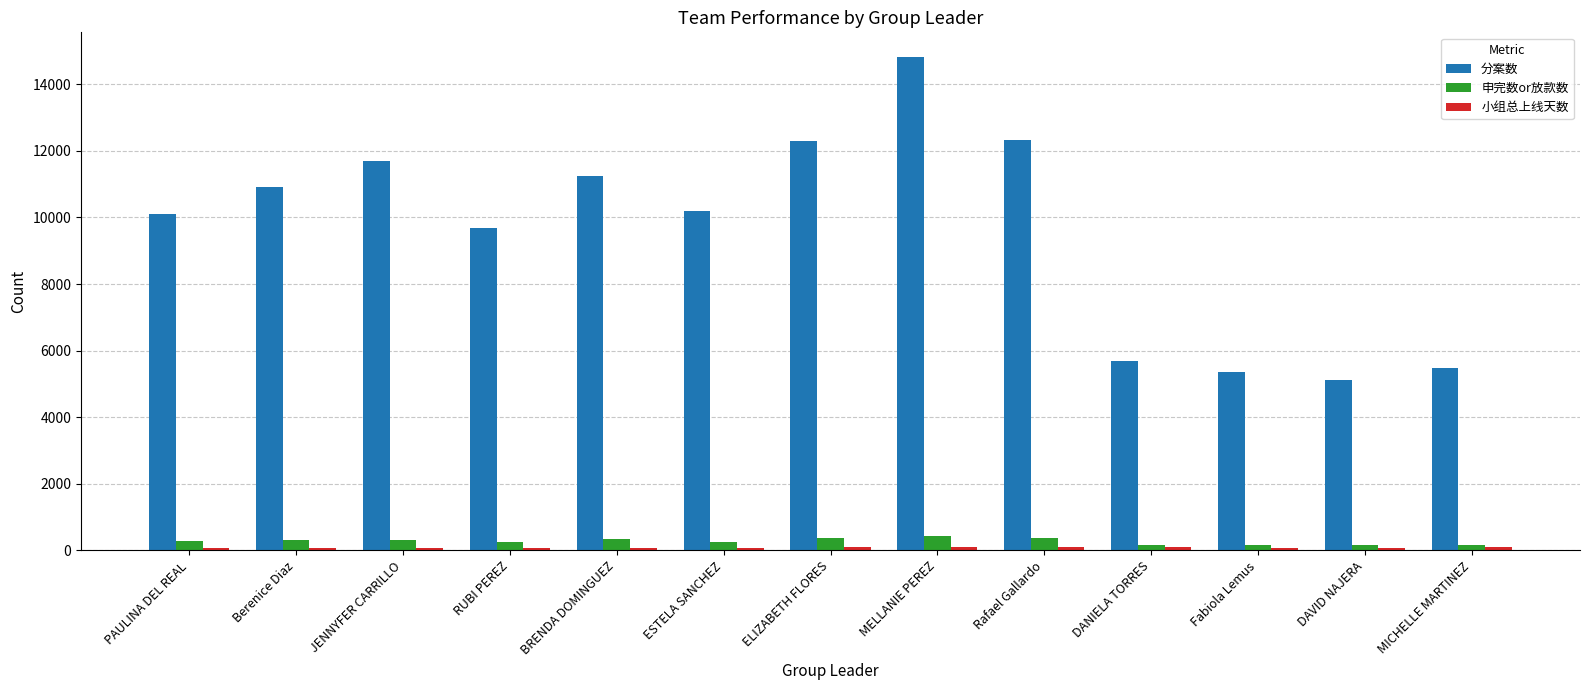

Which series has the largest total across all categories?

分案数